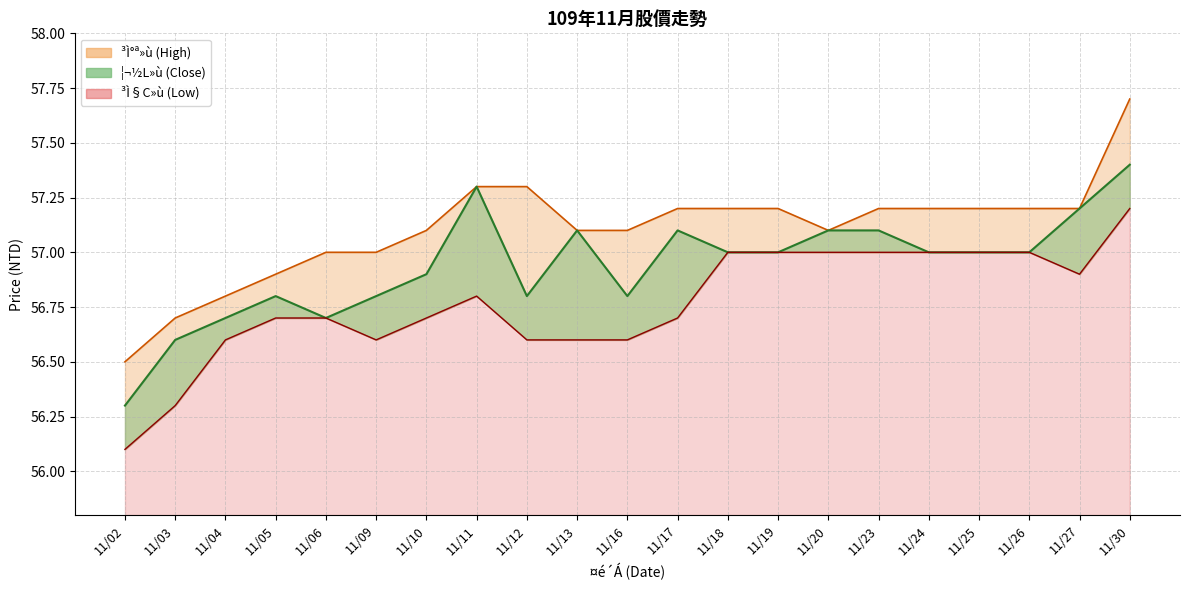

True or false: ³Ì§C»ù and ³Ì°ª»ù intersect in this chart.

False